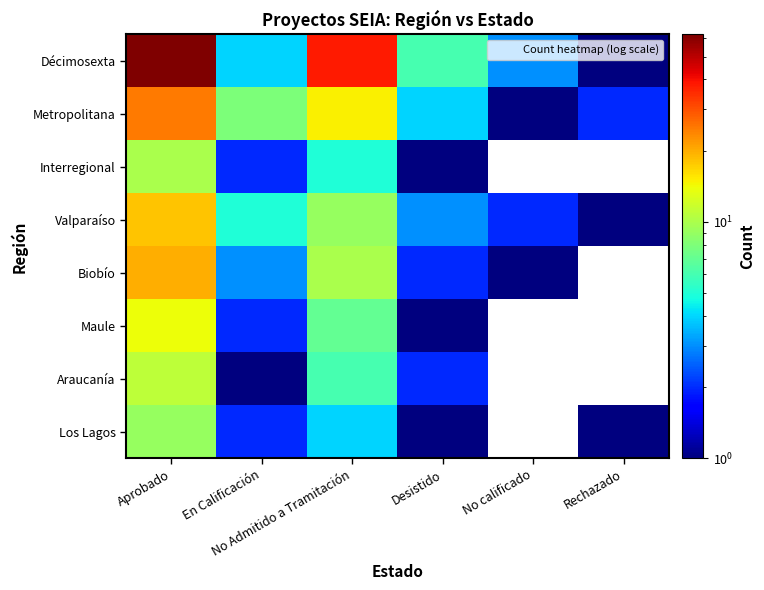

Is it true that Valparaíso equals 5.0 at En Calificación?

True